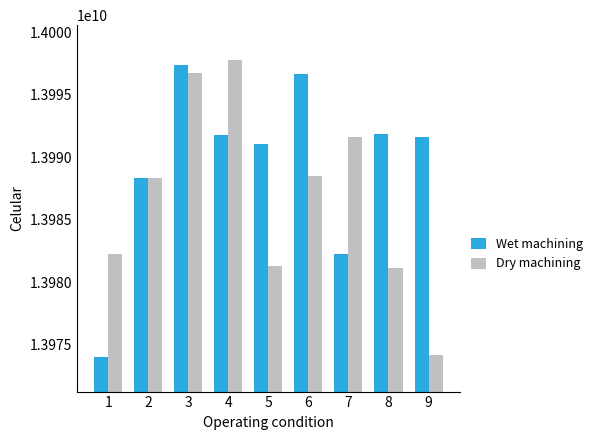

Rank the series by their average value, from lowest to highest.

Dry machining, Wet machining